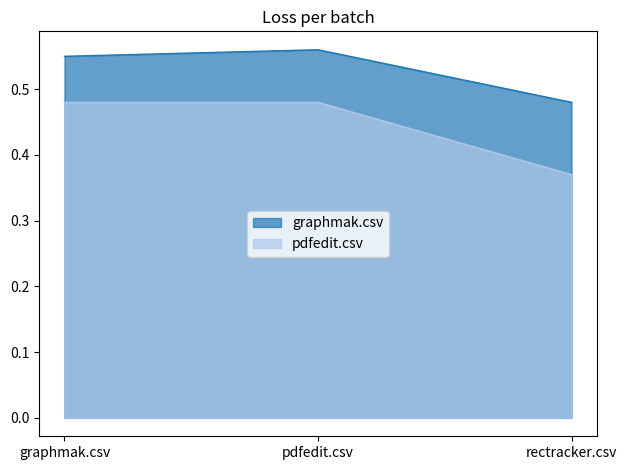

Reading left to right, extract all data points from this chart.

graphmak.csv: graphmak.csv=0.6	pdfedit.csv=0.6	rectracker.csv=0.5
pdfedit.csv: graphmak.csv=0.5	pdfedit.csv=0.5	rectracker.csv=0.4